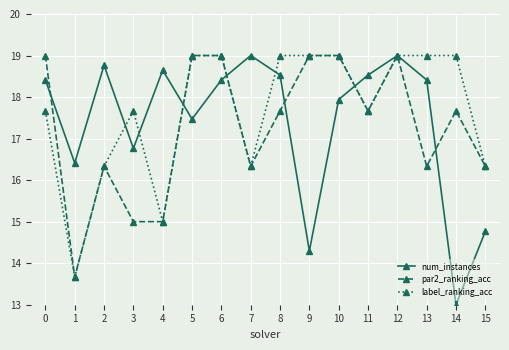

What is the total value across all series at 9?

52.3